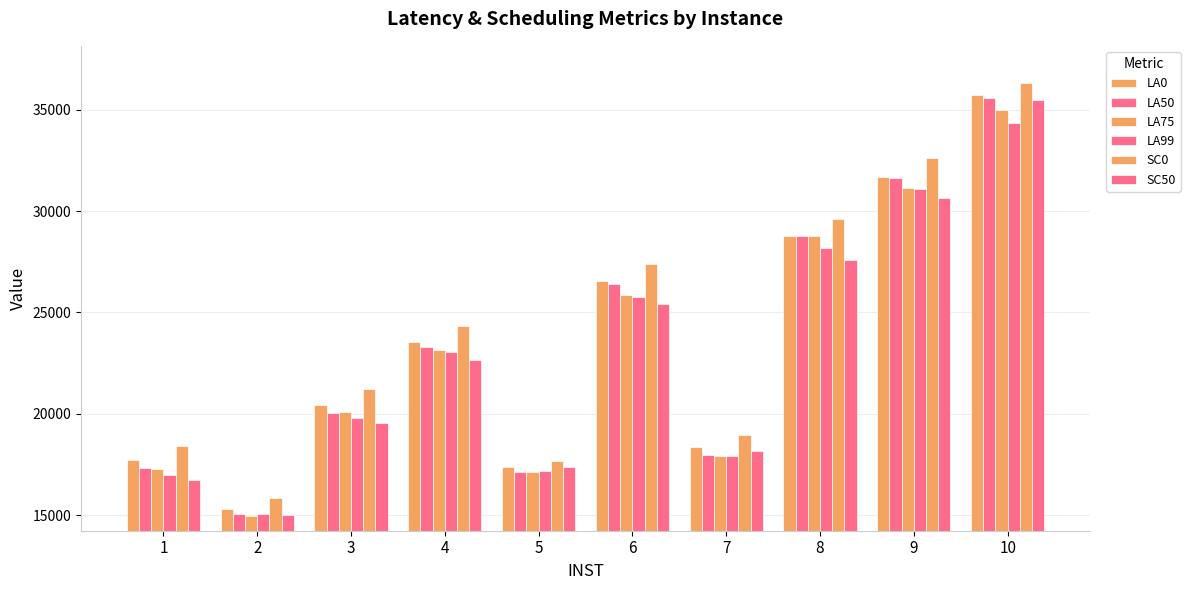

Does the chart contain any negative values?

No